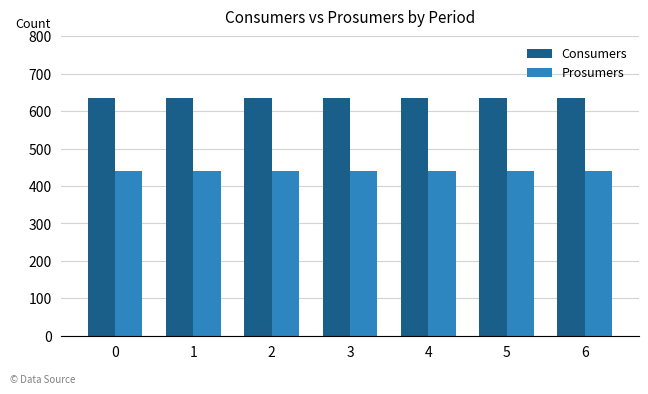

Rank the series at 6 from highest to lowest value.

Consumers, Prosumers